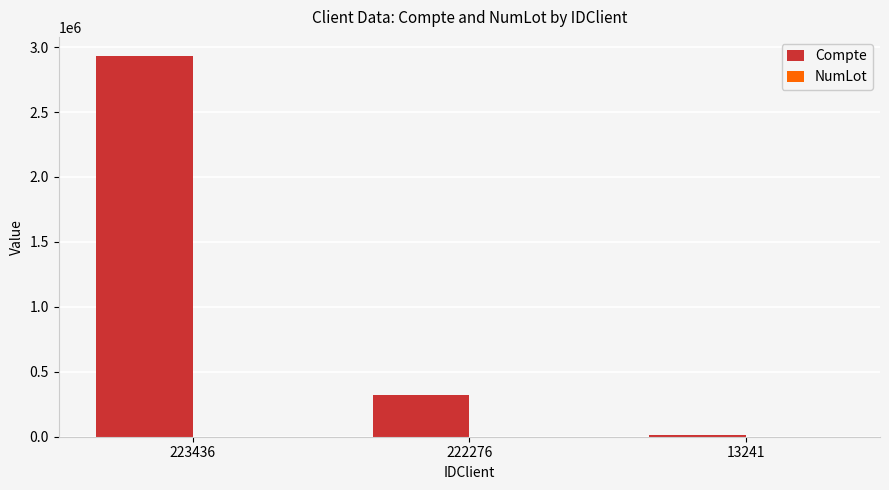

Is it true that Compte equals 116744 at 222276?

False